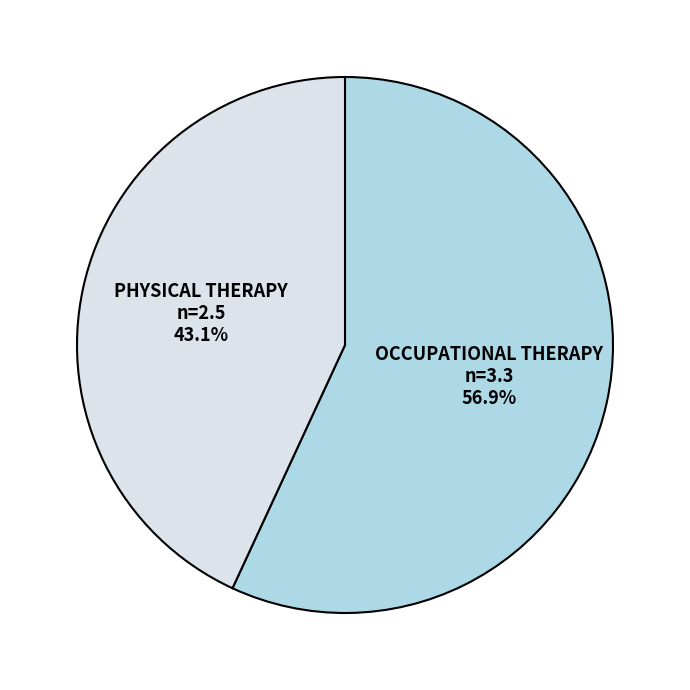

How many segments does this pie chart have?

2